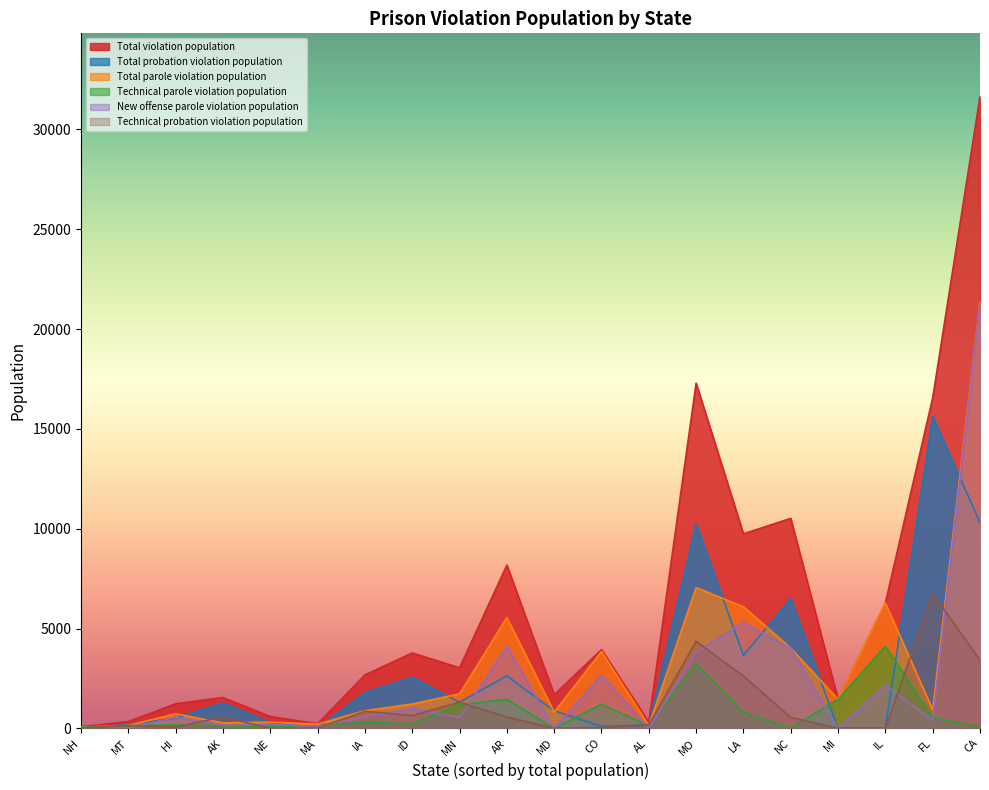

At which category does Total violation population reach its first local peak?

AK